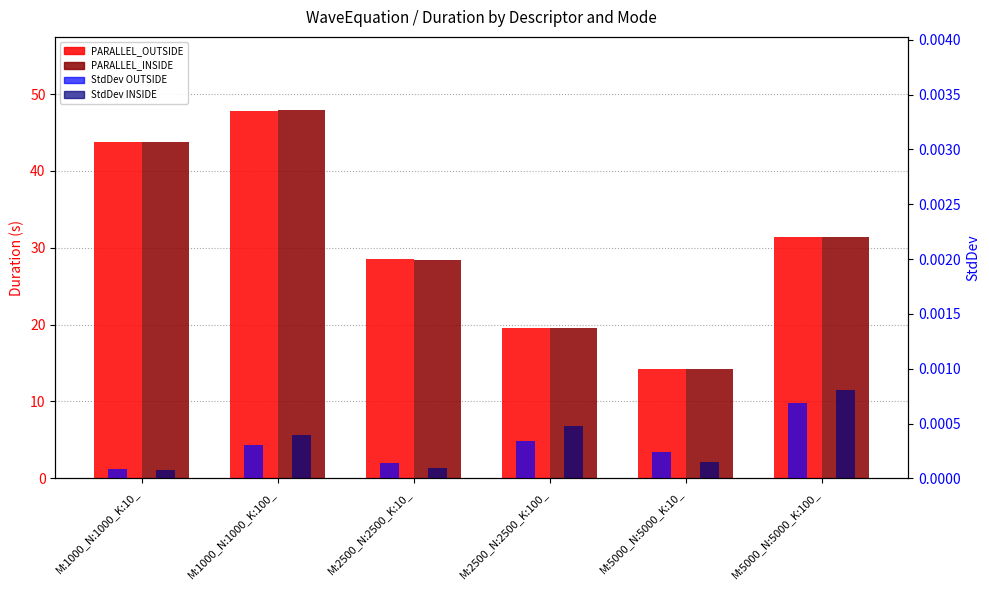

What position from the right is M:2500_N:2500_K:10_?

4